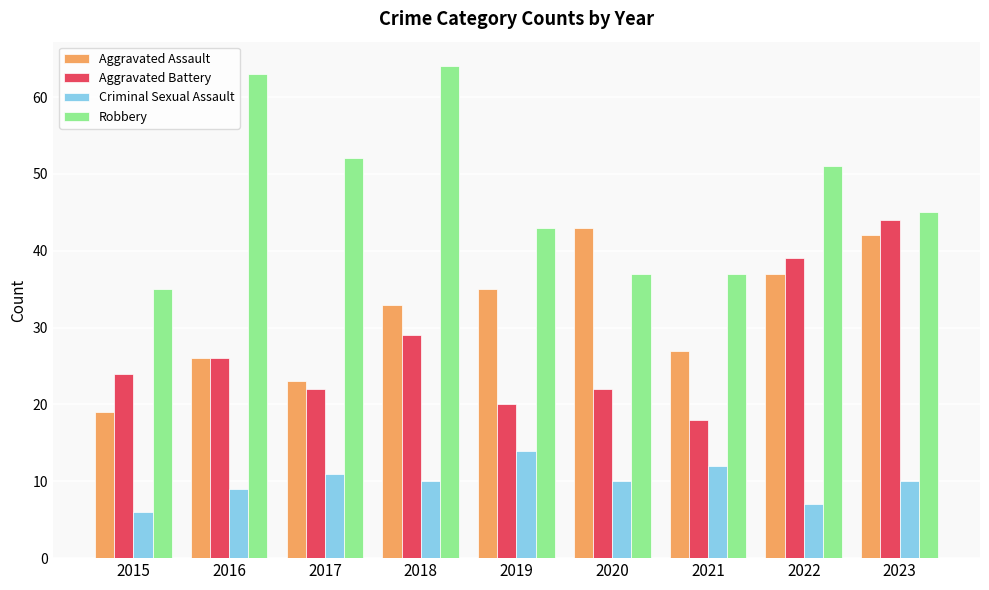

Reading left to right, extract all data points from this chart.

Aggravated Assault: 2015=19	2016=26	2017=23	2018=33	2019=35	2020=43	2021=27	2022=37	2023=42
Aggravated Battery: 2015=24	2016=26	2017=22	2018=29	2019=20	2020=22	2021=18	2022=39	2023=44
Criminal Sexual Assault: 2015=6	2016=9	2017=11	2018=10	2019=14	2020=10	2021=12	2022=7	2023=10
Robbery: 2015=35	2016=63	2017=52	2018=64	2019=43	2020=37	2021=37	2022=51	2023=45